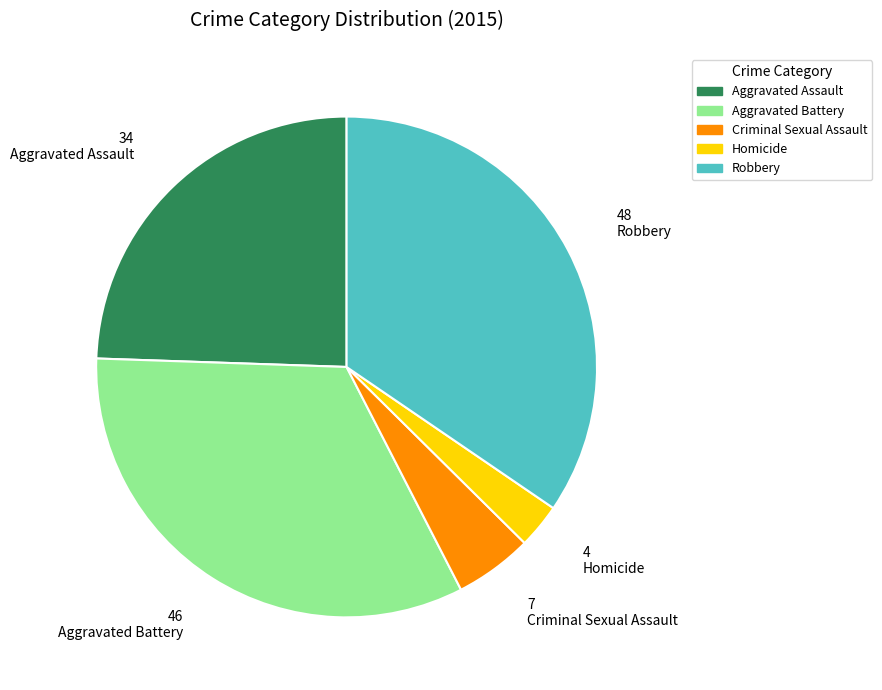

Between Criminal Sexual Assault and Aggravated Battery, which is larger?

Aggravated Battery